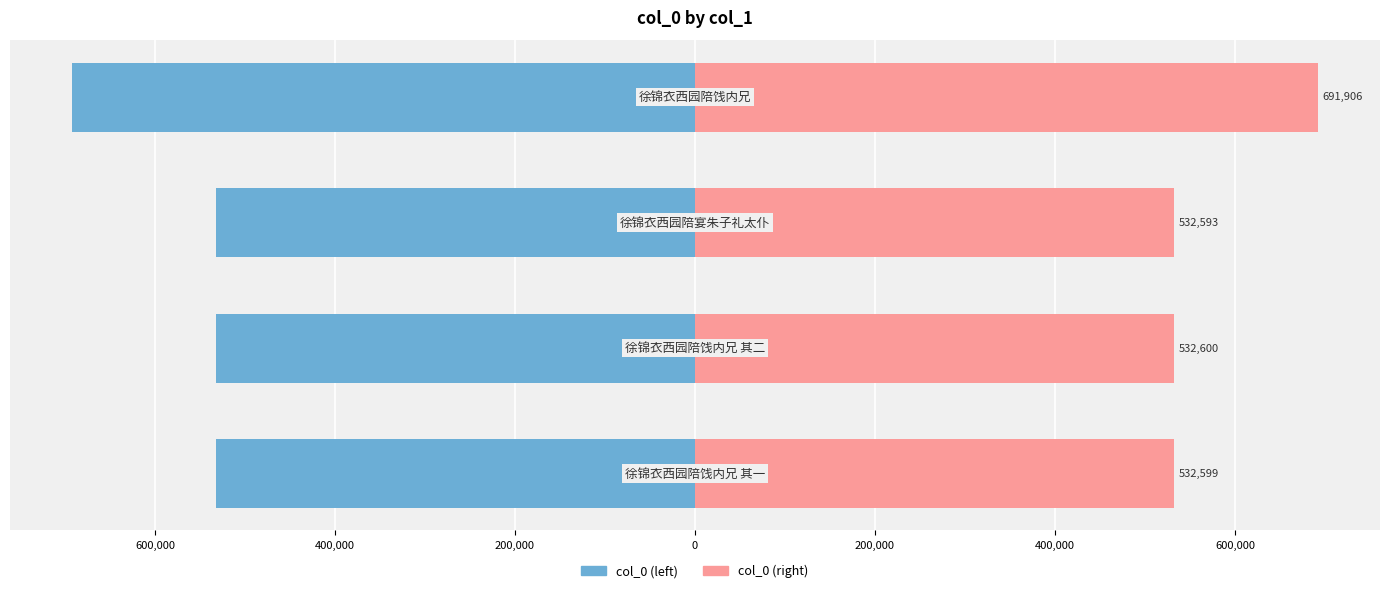

Which series has the largest total across all categories?

col_0 (right)